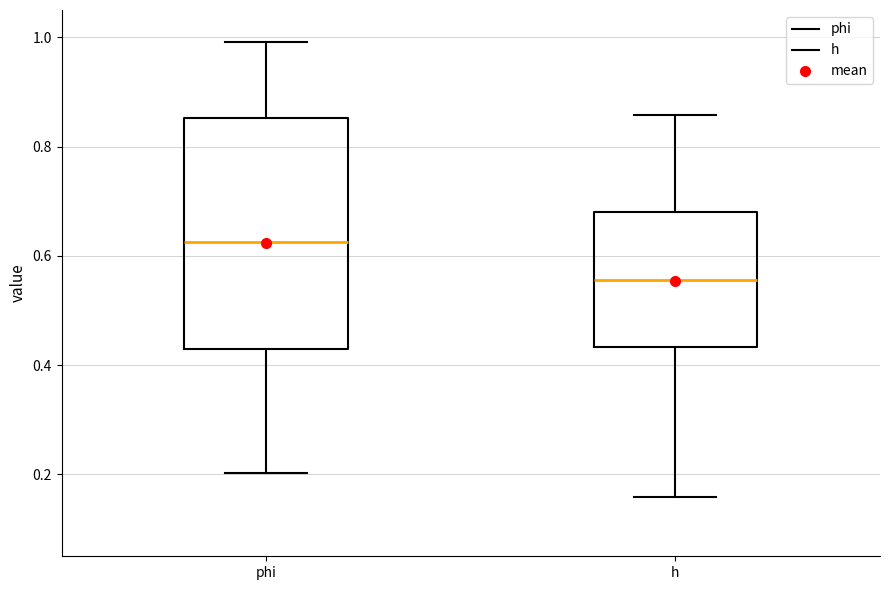

Comparing the boxes themselves (not the whiskers), which one is the tallest?

phi